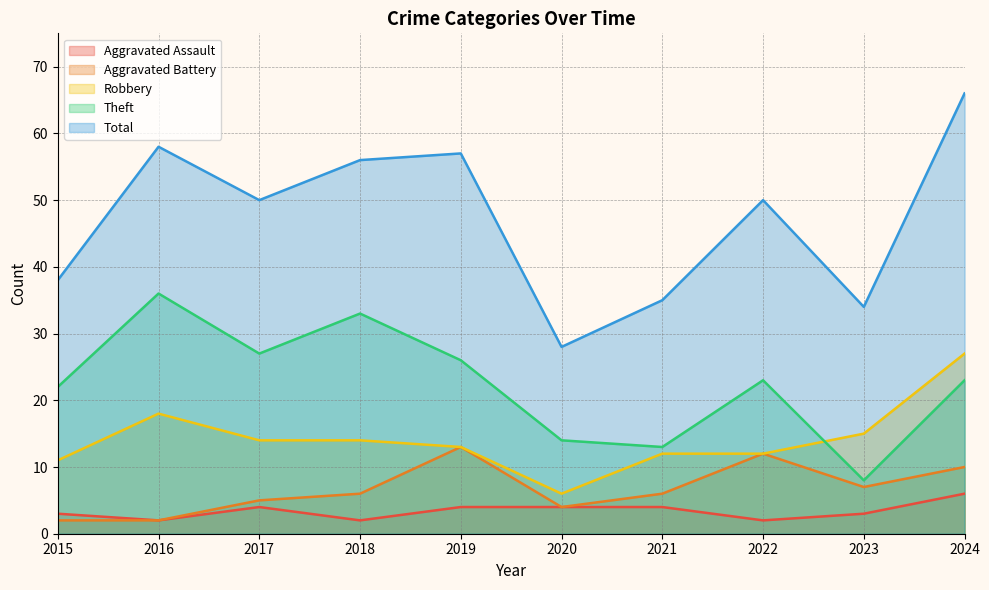

What value does the Total series have at 2023?

34